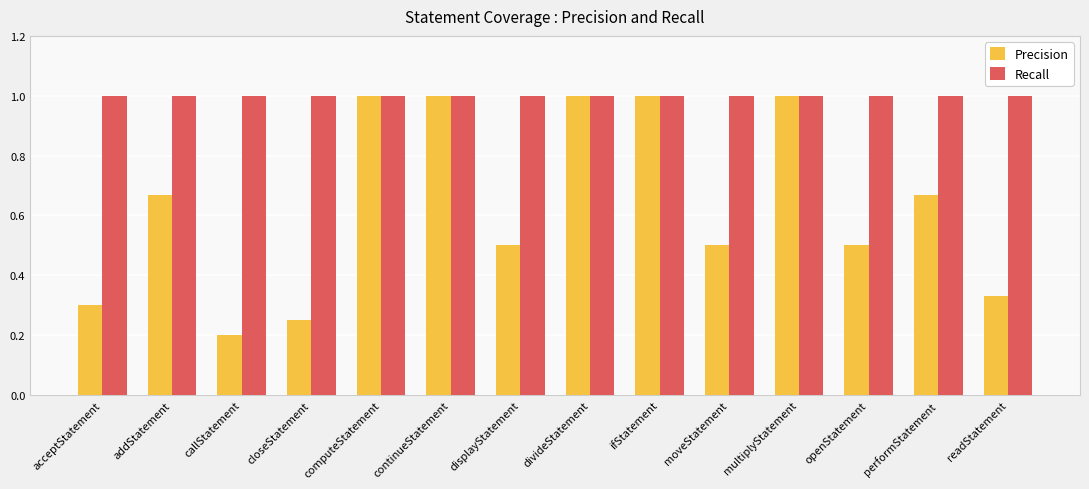

Which series changed the most between ifStatement and readStatement?

Precision